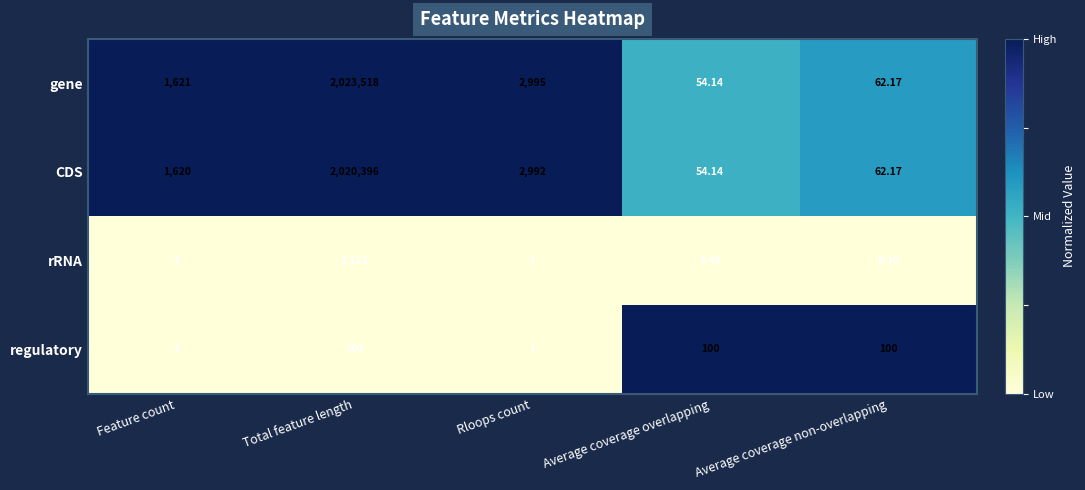

At Total feature length, list the series in order from largest to smallest.

gene, CDS, rRNA, regulatory